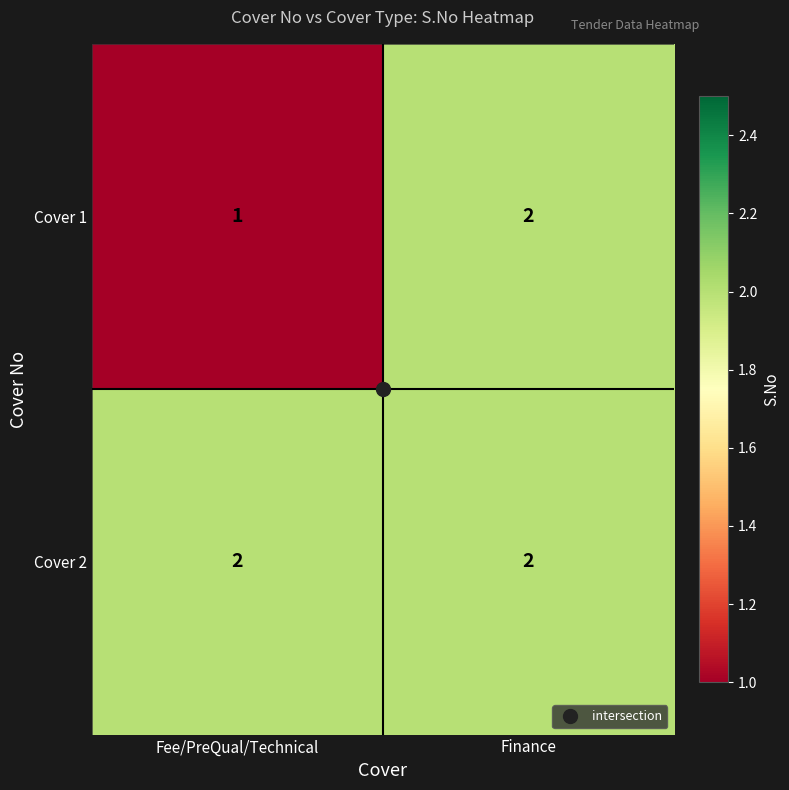

Is it true that Cover 2 equals 3 at Finance?

False